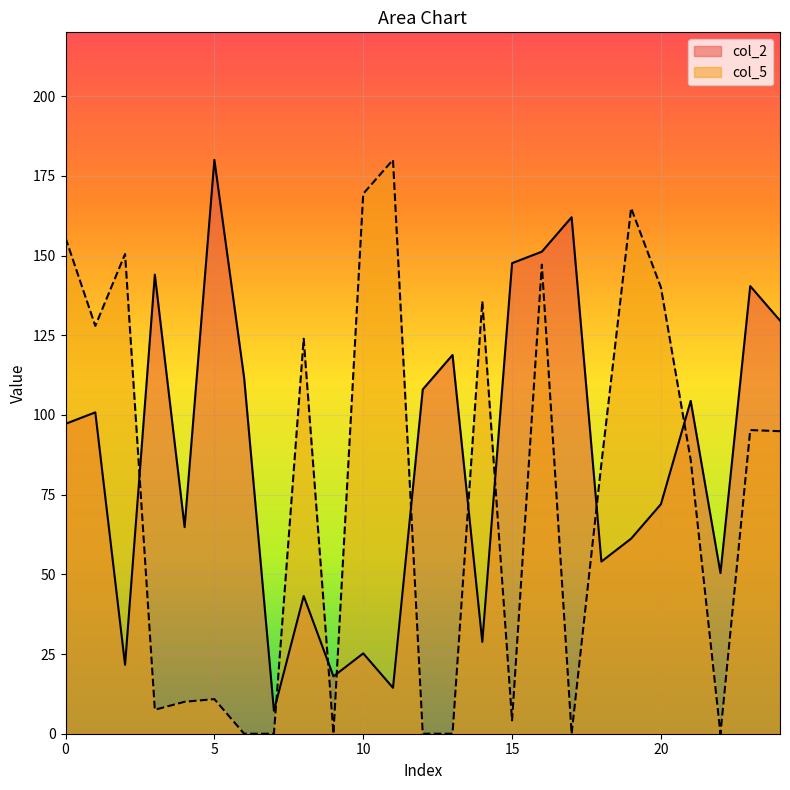

How many data points in col_2 are less than 97?

12